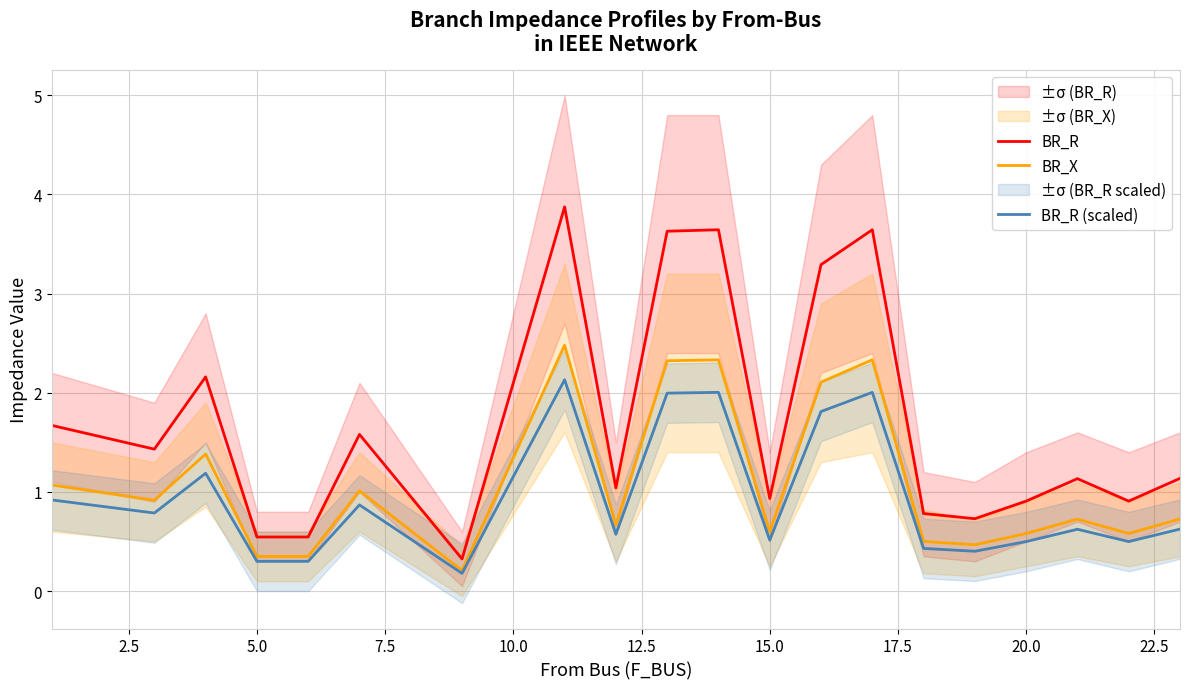

What is the minimum value for BR_R?

0.3